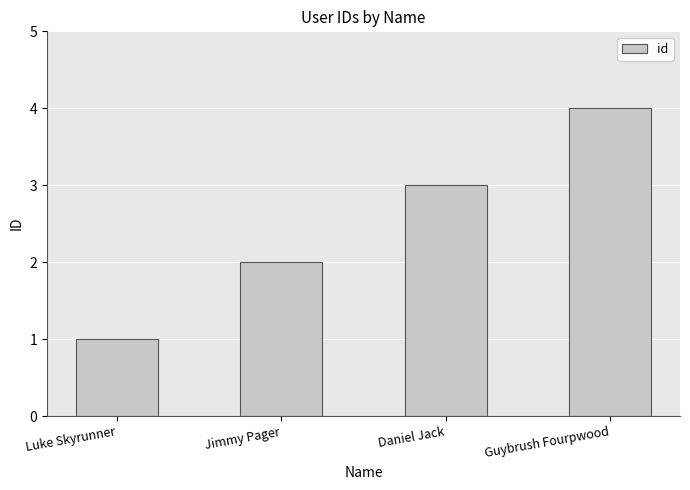

Count the values in the range 2 to 4.

3